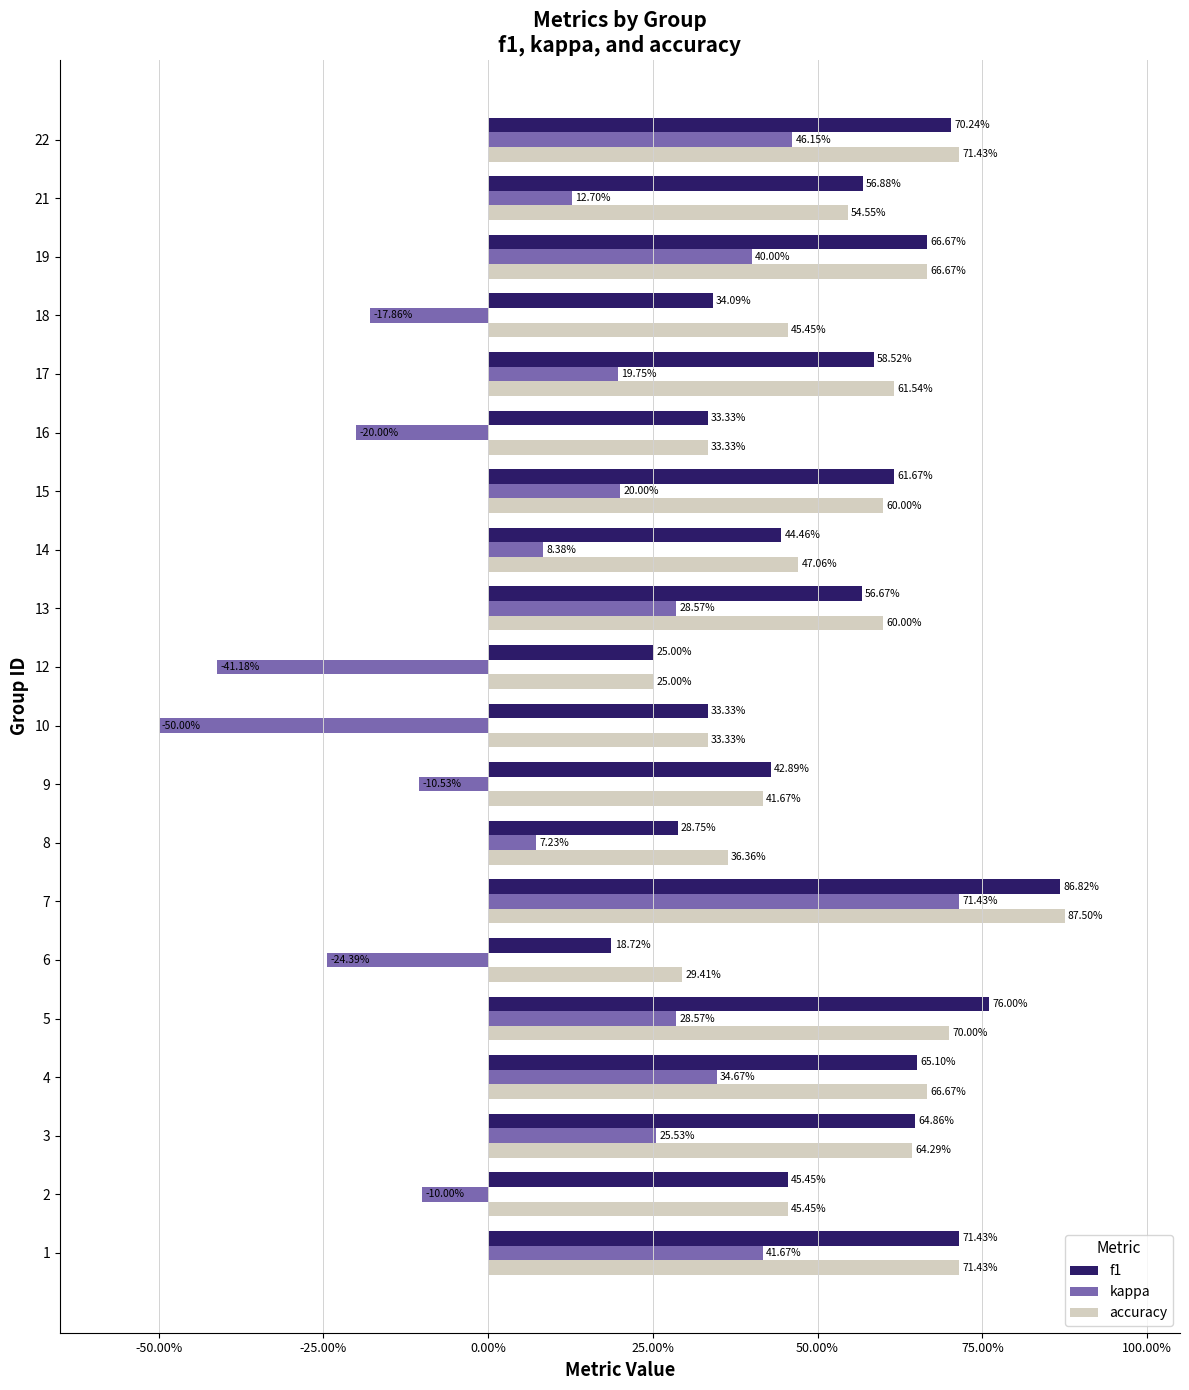

What are all the series names shown in the legend?

f1, kappa, accuracy